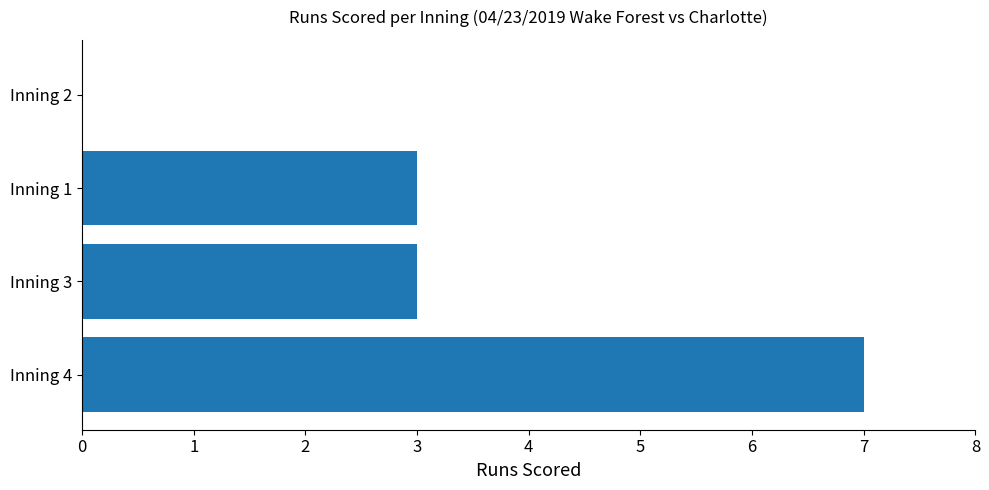

Which has a higher value, Inning 3 or Inning 2?

Inning 3